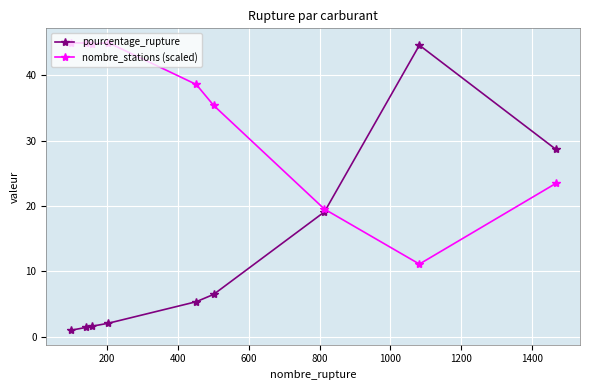

What is the value of the pourcentage_rupture point at the 4th from the left?

2.1